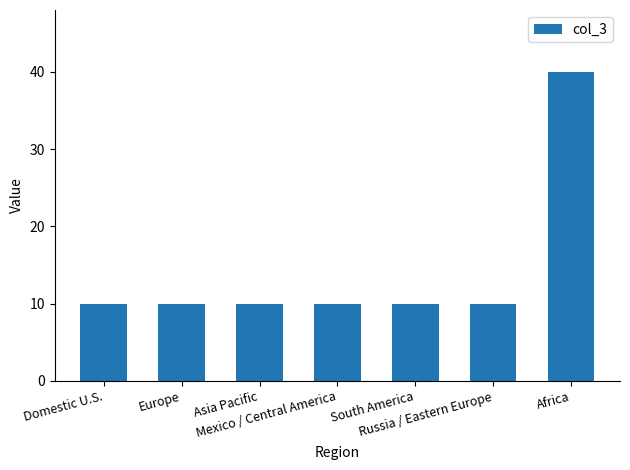

True or false: the data shows 13 at Mexico / Central America.

False